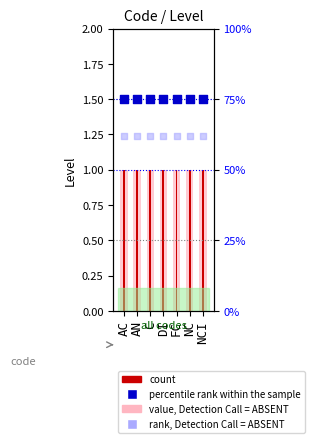

Is the value of percentile rank within the sample at AC greater than the value of rank, Detection Call = ABSENT at NCI?

Yes